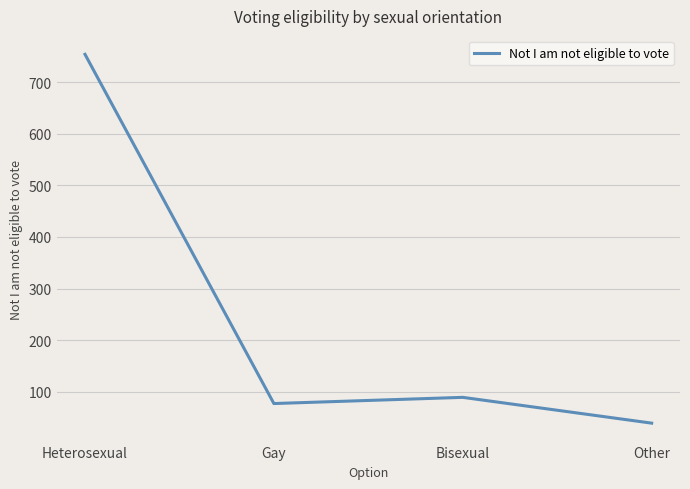

At which category does the data reach its first local valley?

Gay